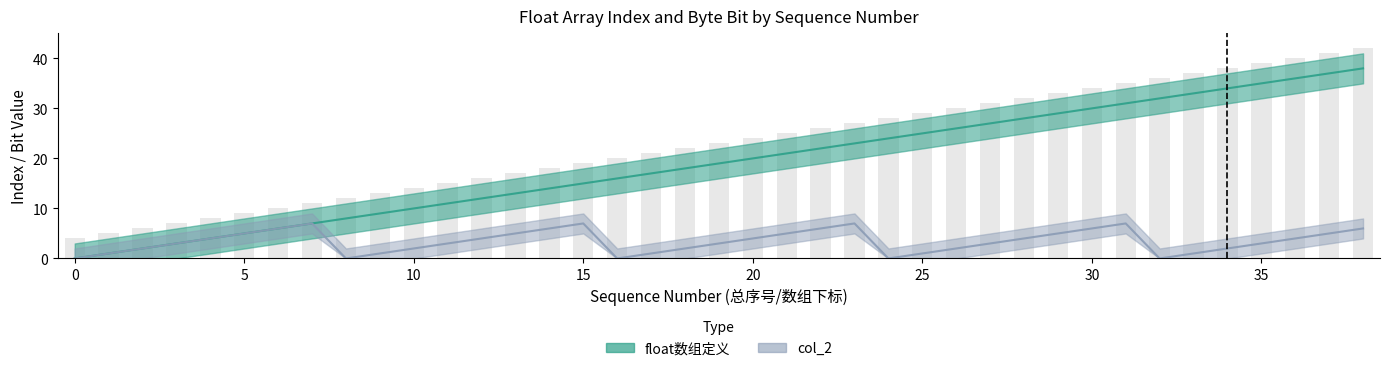

Is it true that col_2 equals 2 at 4?

False